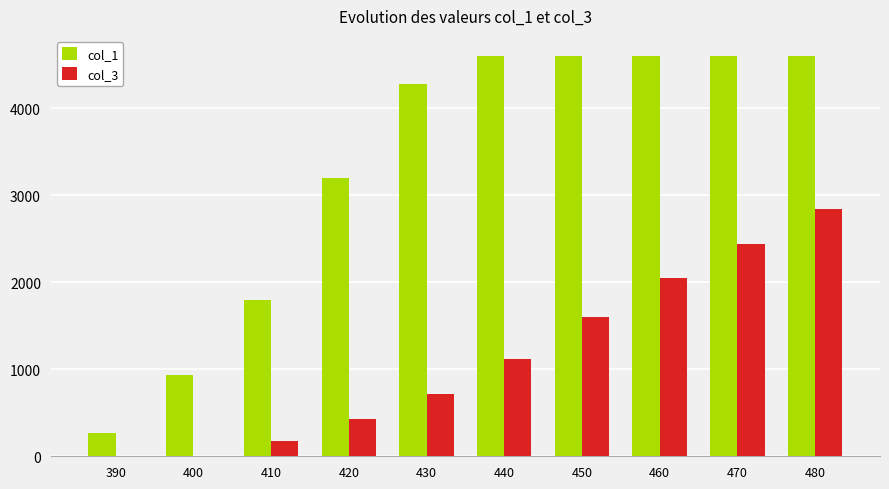

True or false: col_1 has a value of 4601 at 480.

True